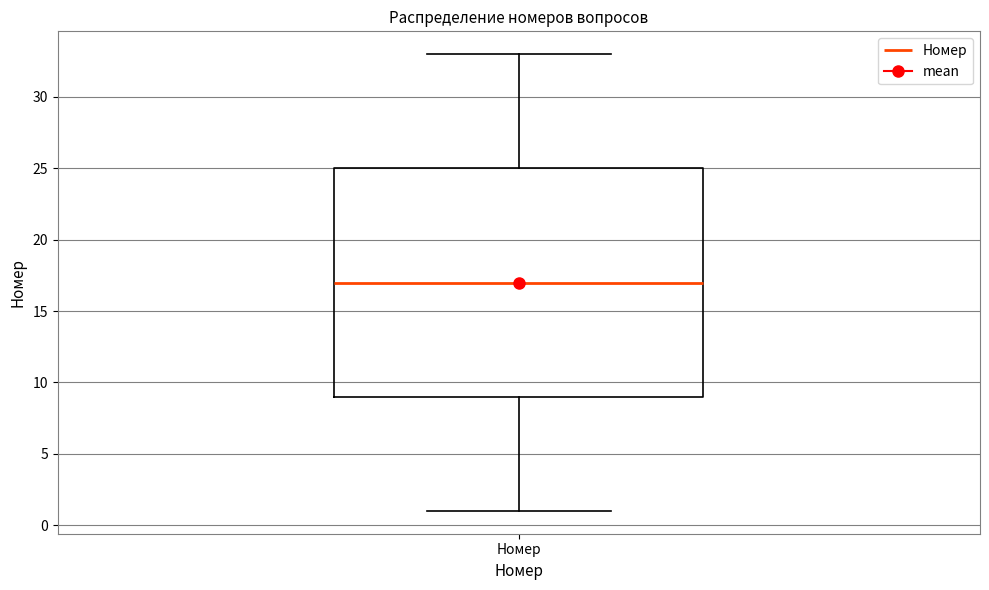

Where does the lower whisker of the box for Номер end on the y-axis? The values are not printed on the chart, so give them approximately, as read against the axis.

1